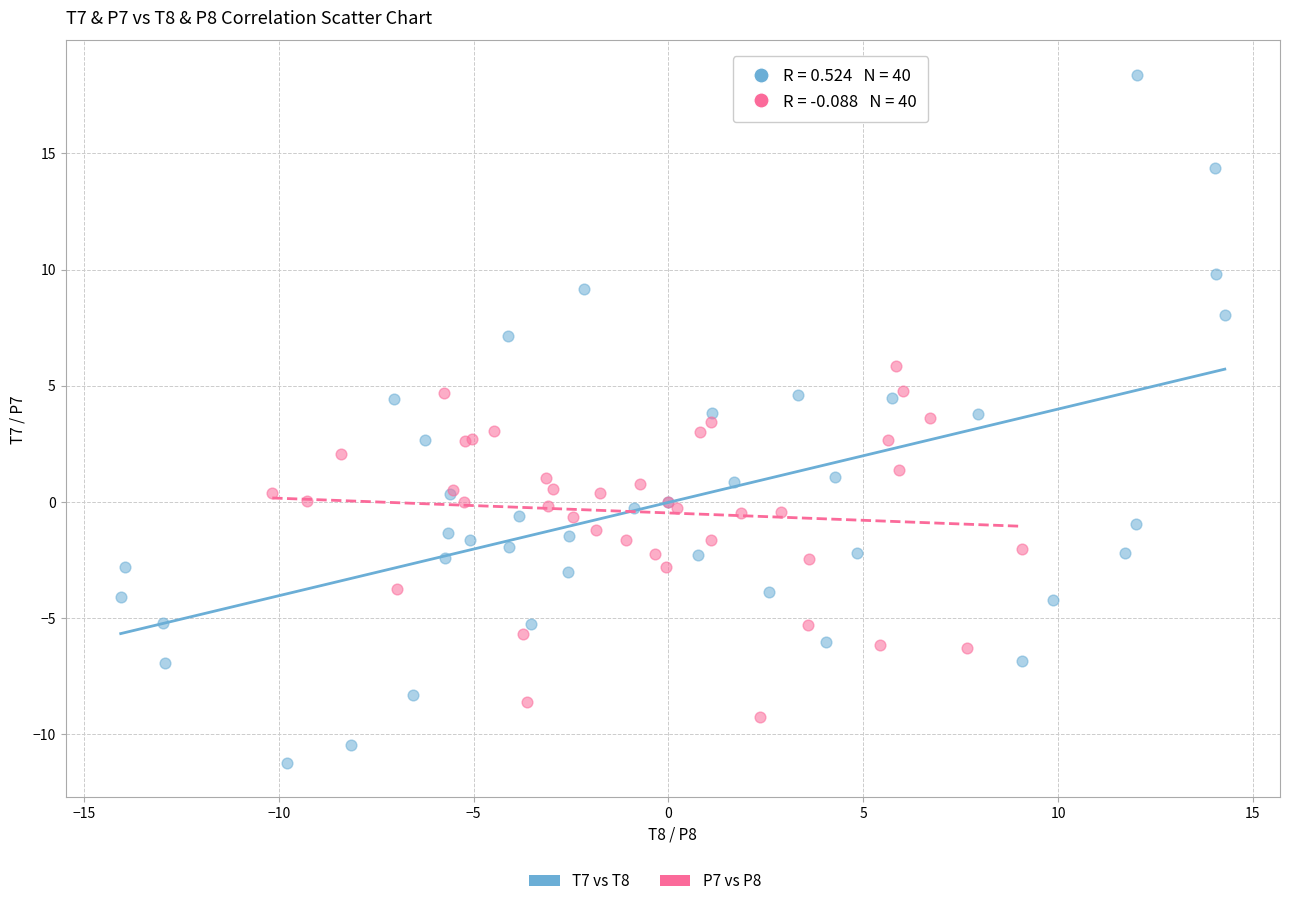

Which series reaches the maximum Y coordinate?

T7 vs T8